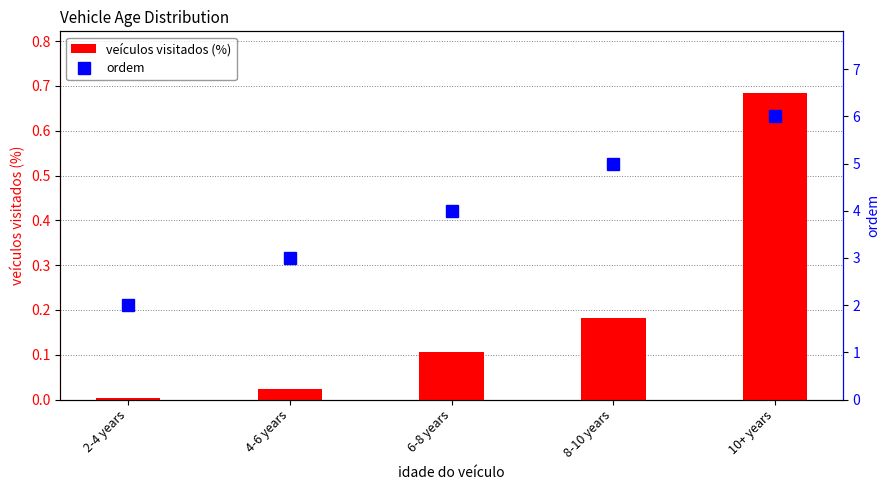

What is the total value across all series at 6-8 years?

4.1